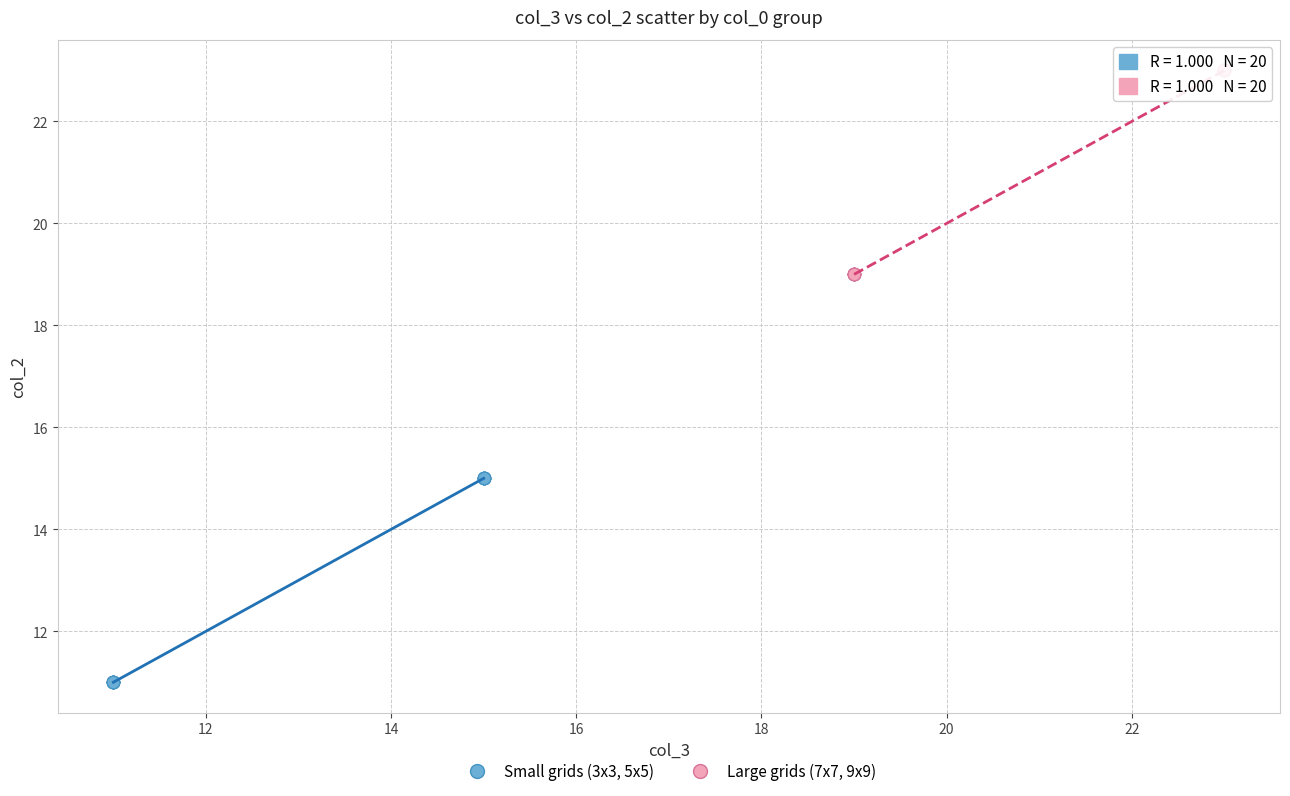

What are all the series names shown in the legend?

Small grids (3x3, 5x5), Large grids (7x7, 9x9)